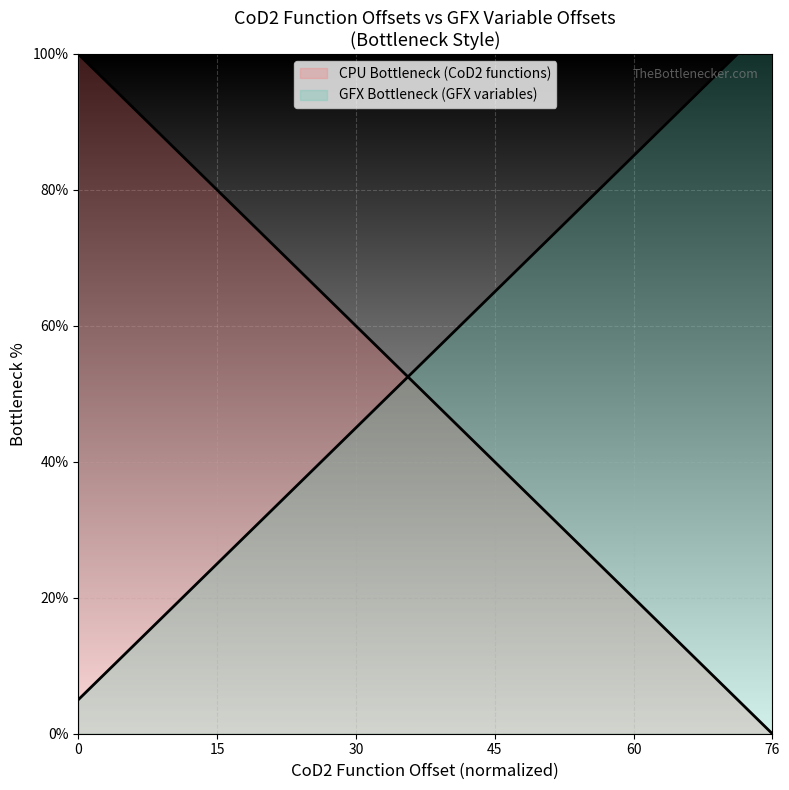

What is the minimum value for GFX variables?

5.0